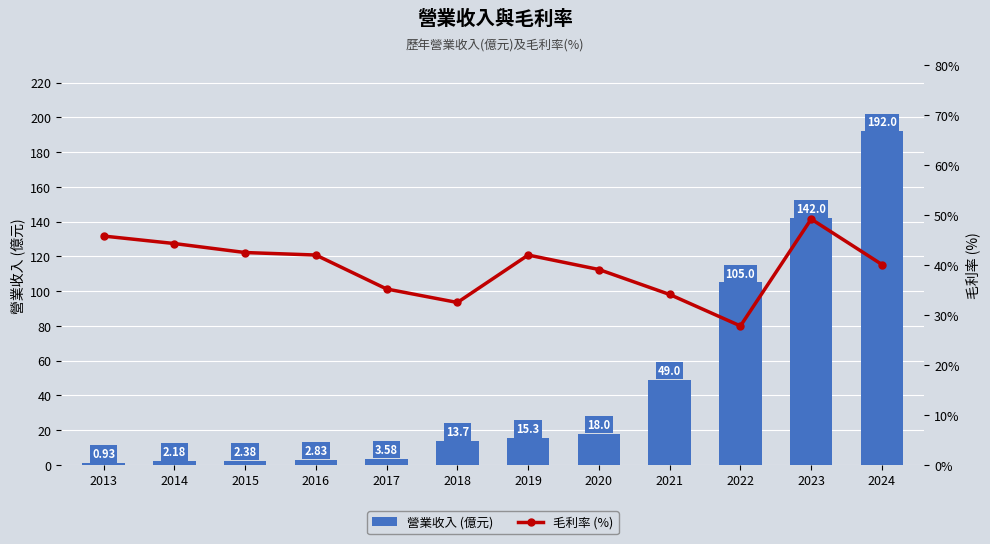

What is the total value across all series at 2022?

132.8